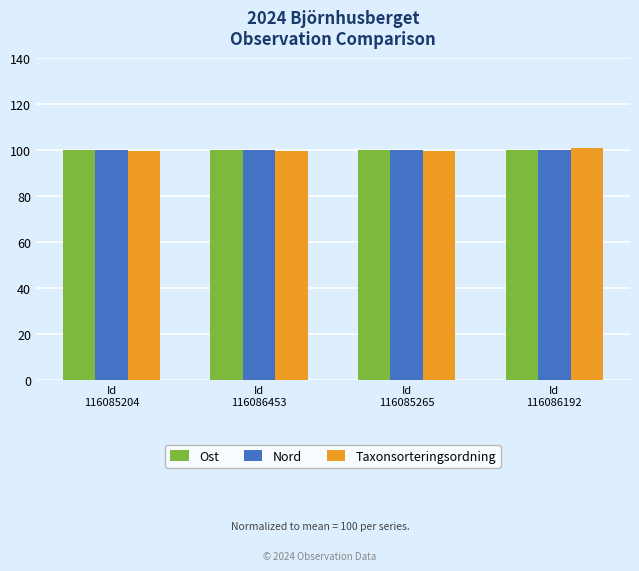

Are the bars grouped side by side (vs. stacked)?

Yes